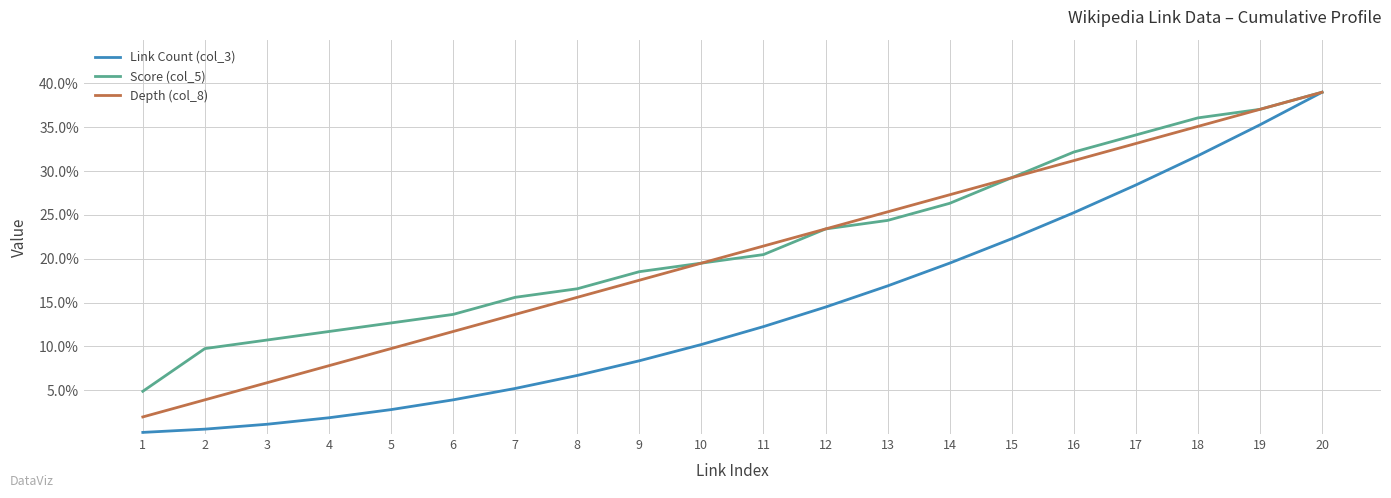

What is the lowest value of the Score (col_5) series?

4.9